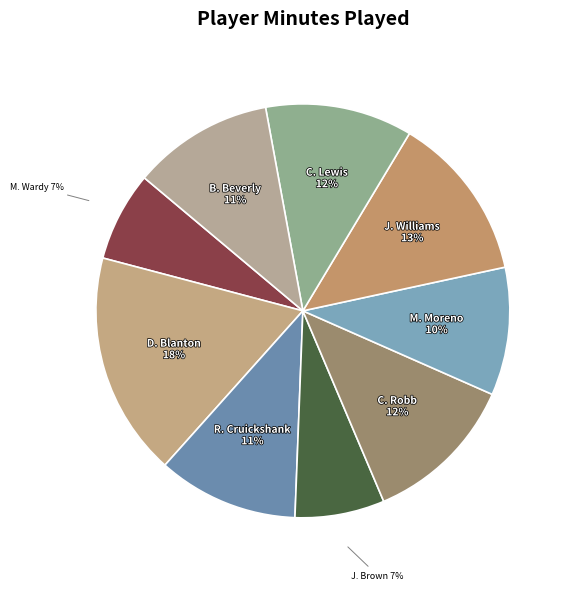

Rank the categories by value from highest to lowest.

D. Blanton, J. Williams, C. Robb, C. Lewis, R. Cruickshank, B. Beverly, M. Moreno, M. Wardy, J. Brown